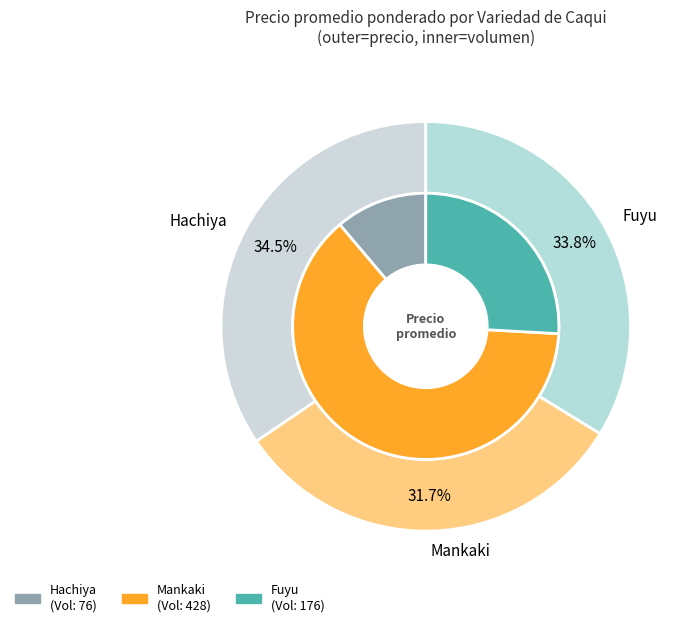

Which category has the smallest portion of the pie?

Mankaki